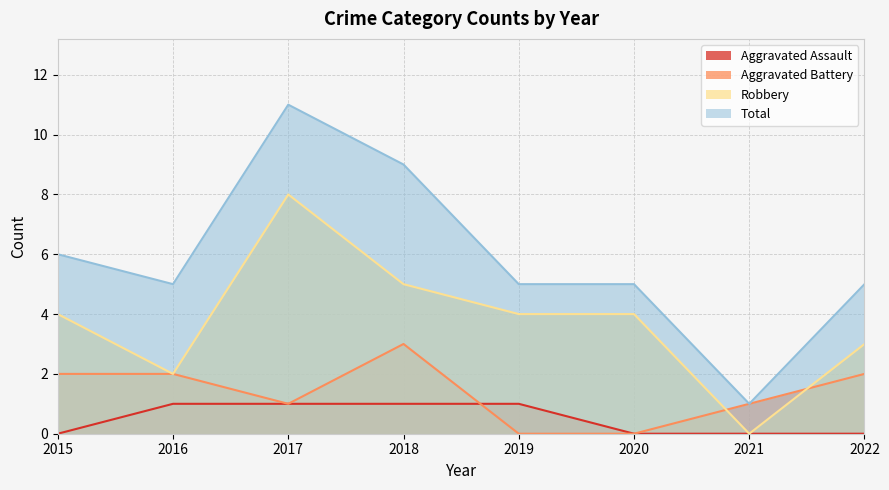

After their last crossing, which series has the higher values: Aggravated Battery or Robbery?

Robbery